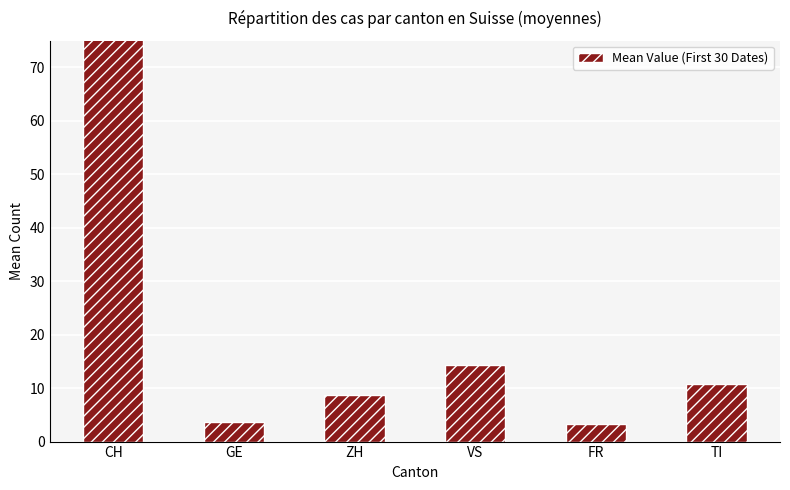

Reading left to right, what are all the values shown in this chart?

101.4	3.6	8.7	14.3	3.2	10.7